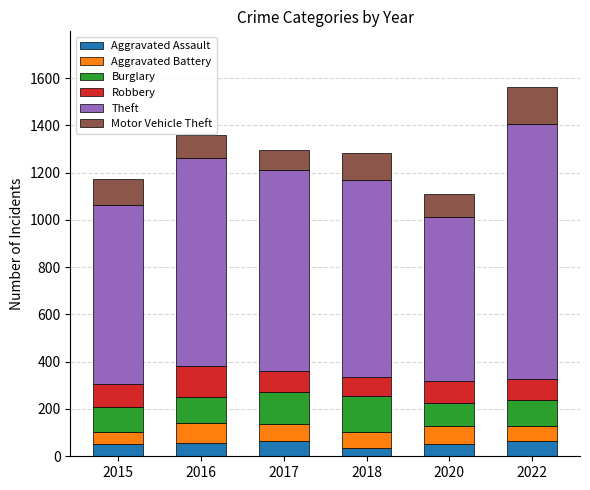

What is the total value across all series at 2015?

1174